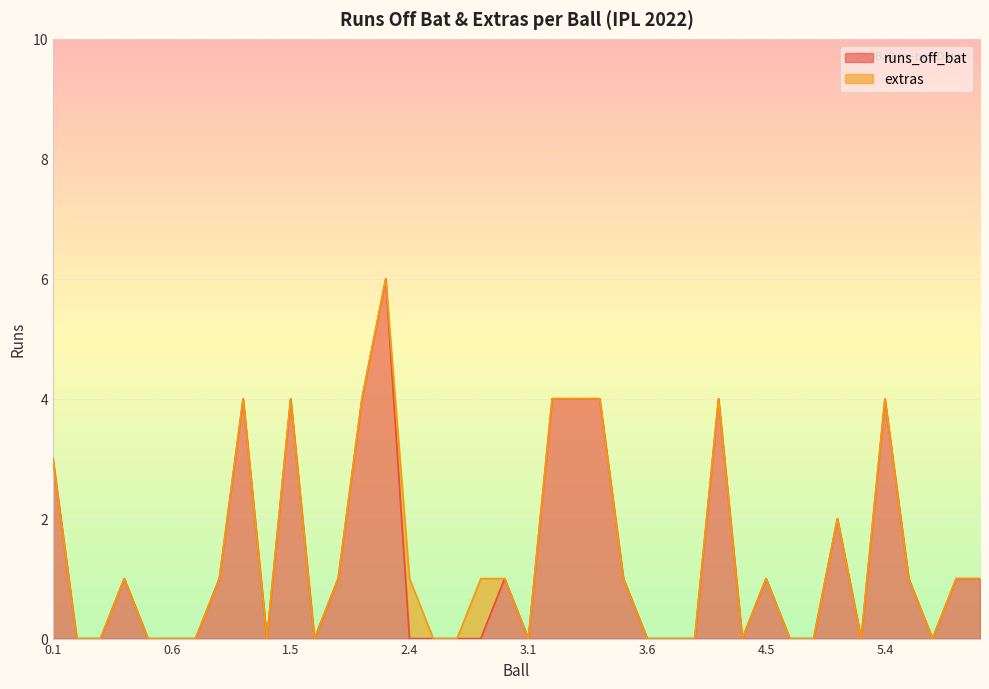

What is the label of the 32nd point from the left?

4.6